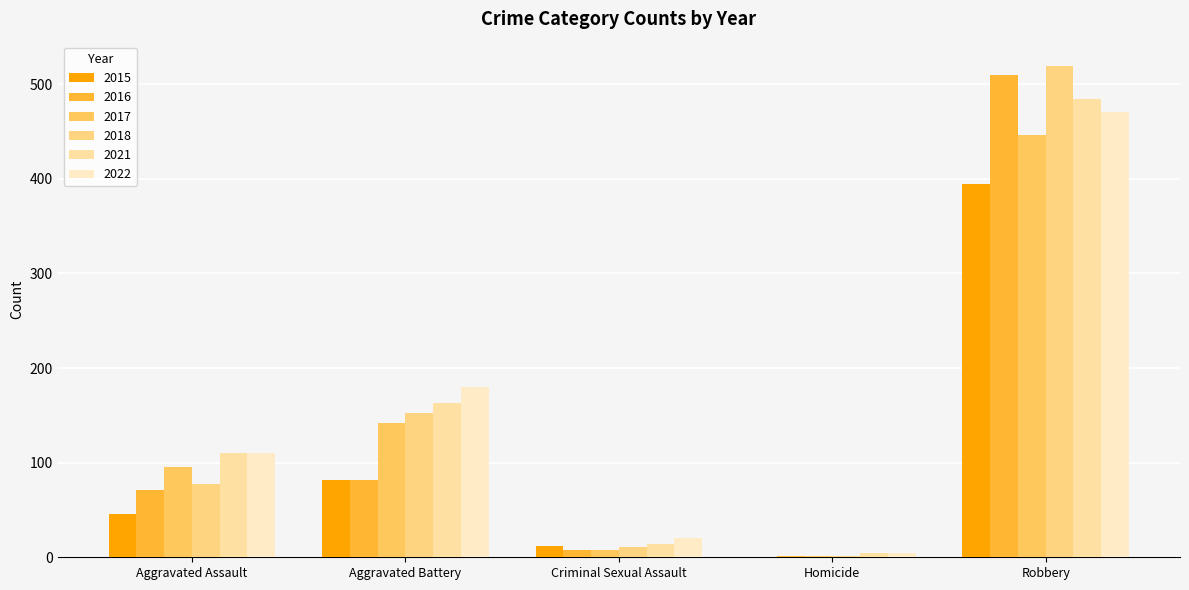

Count the number of categories in the chart.

5